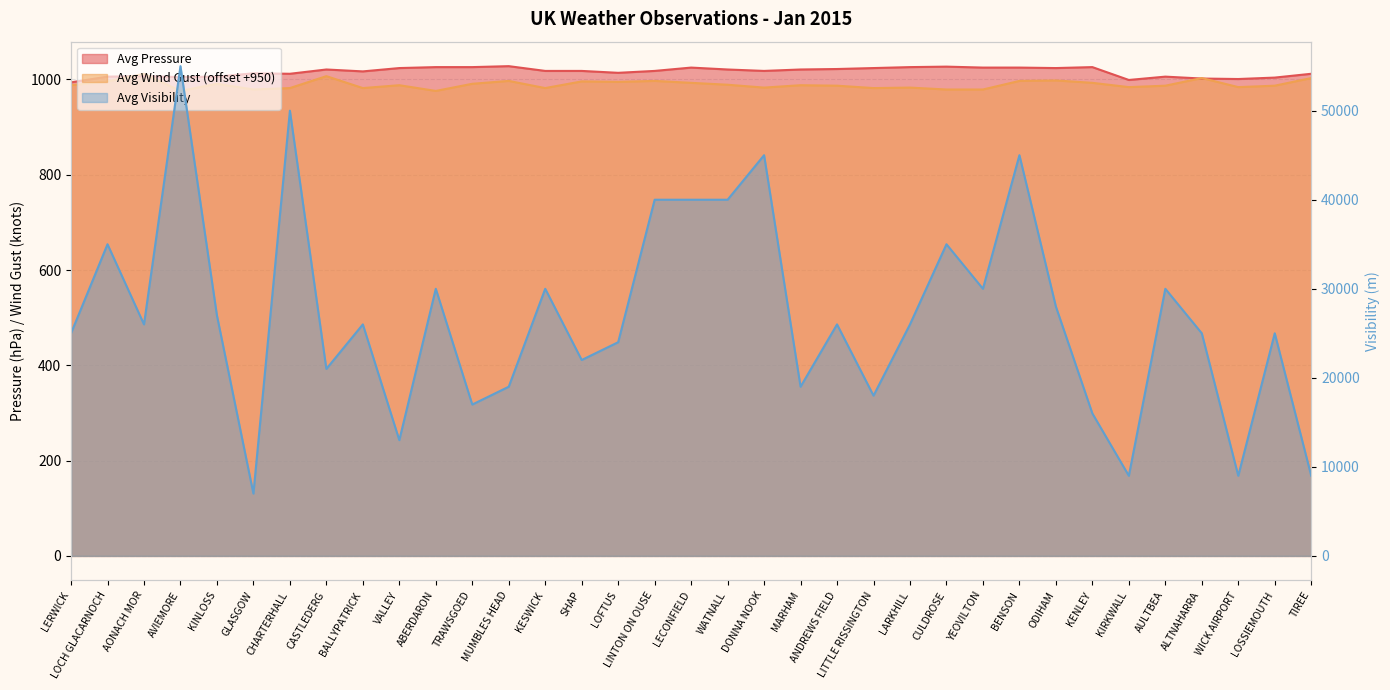

What is the maximum value for Avg Wind Gust?

1012